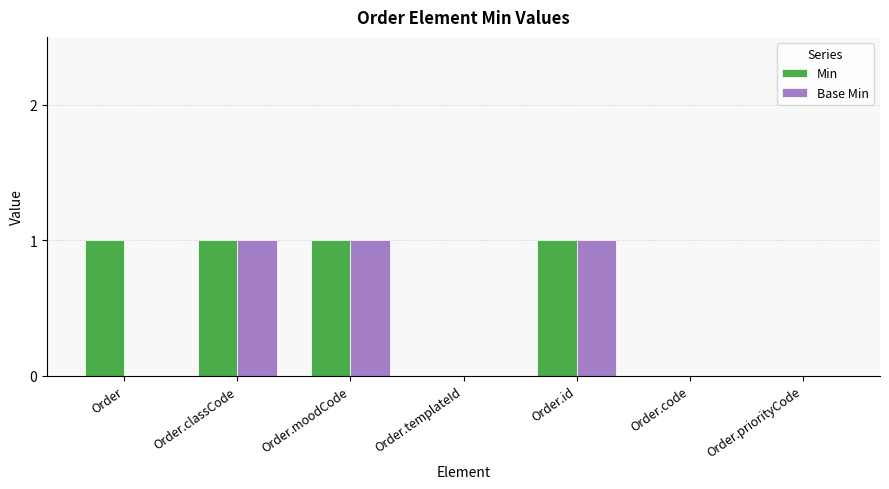

Is it true that Base Min equals 1 at Order.classCode?

True